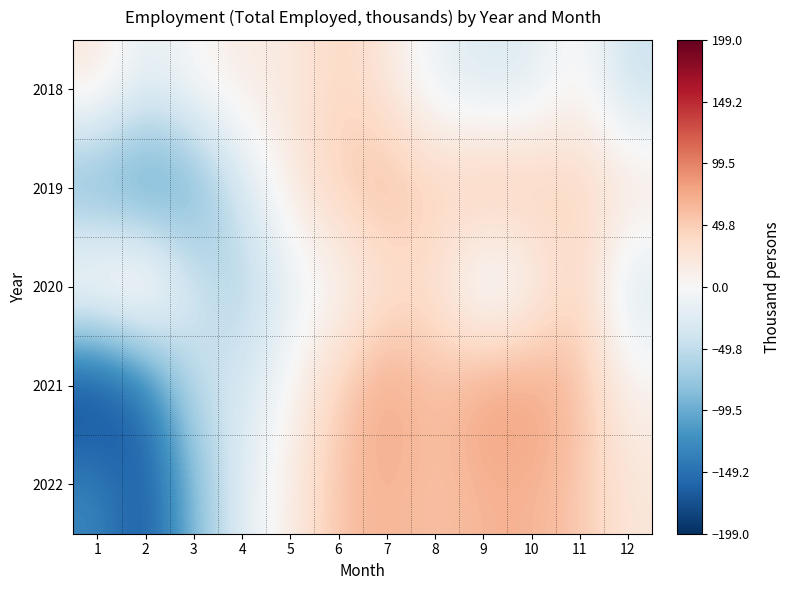

What is the greatest value displayed?

84.0